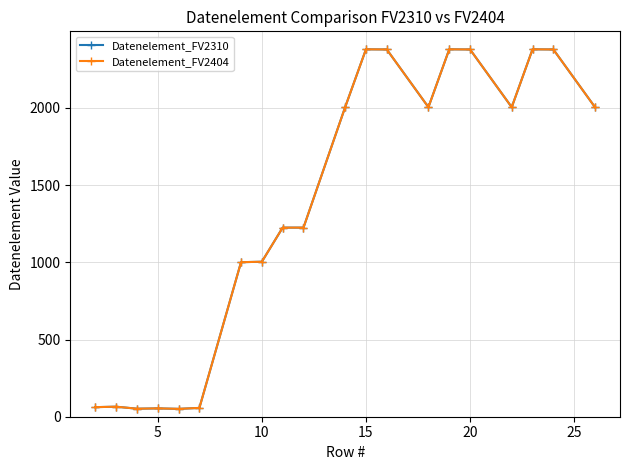

True or false: Datenelement_FV2310 and Datenelement_FV2404 cross at least once.

False